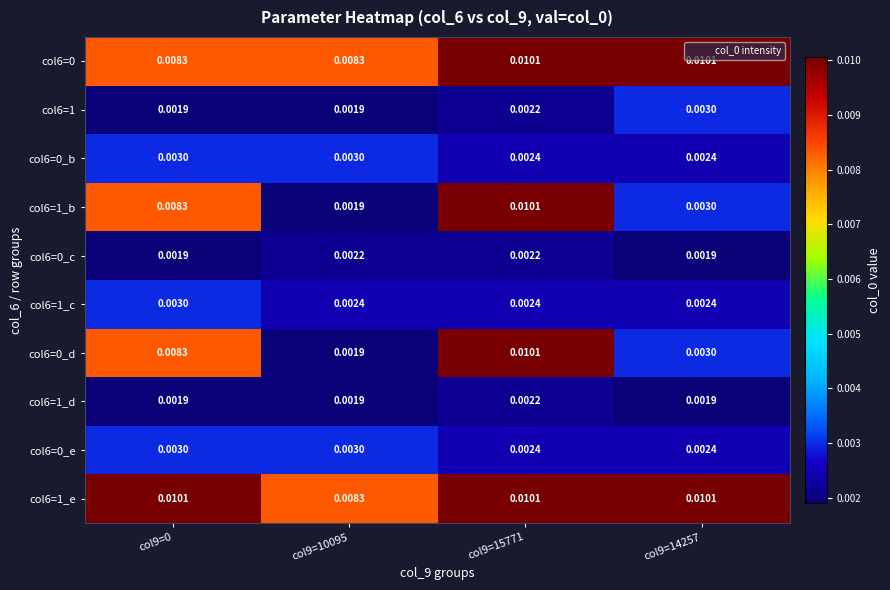

Is the value of col6=1_e at col9=0 greater than the value of col6=0_c at col9=14257?

Yes